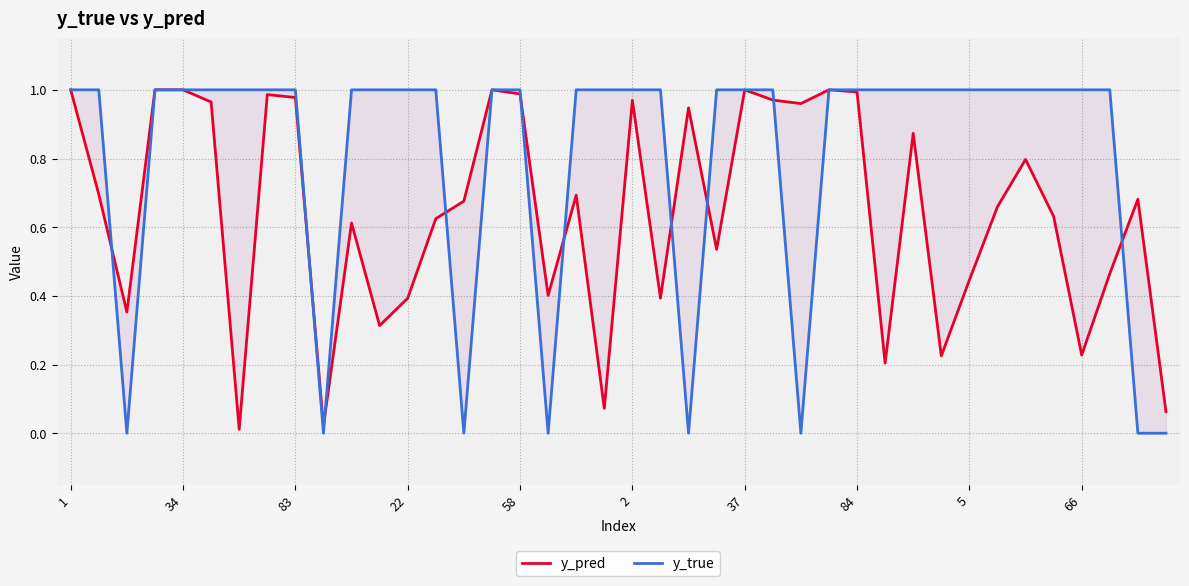

Reading left to right, transcribe all the data shown in this chart.

y_pred: 1.0	0.7	0.4	1.0	1.0	1.0	0.0	1.0	1.0	0.0	0.6	0.3	0.4	0.6	0.7	1.0	1.0	0.4	0.7	0.1	1.0	0.4	0.9	0.5	1.0	1.0	1.0	1.0	1.0	0.2	0.9	0.2	0.4	0.7	0.8	0.6	0.2	0.5	0.7	0.1
y_true: 1.0	1.0	0.0	1.0	1.0	1.0	1.0	1.0	1.0	0.0	1.0	1.0	1.0	1.0	0.0	1.0	1.0	0.0	1.0	1.0	1.0	1.0	0.0	1.0	1.0	1.0	0.0	1.0	1.0	1.0	1.0	1.0	1.0	1.0	1.0	1.0	1.0	1.0	0.0	0.0